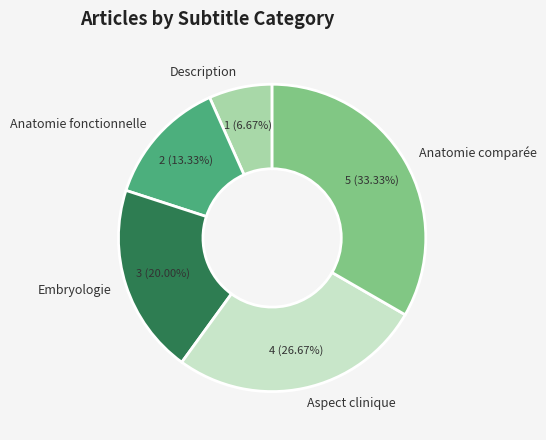

What percentage is NOT represented by Description?

93.3%